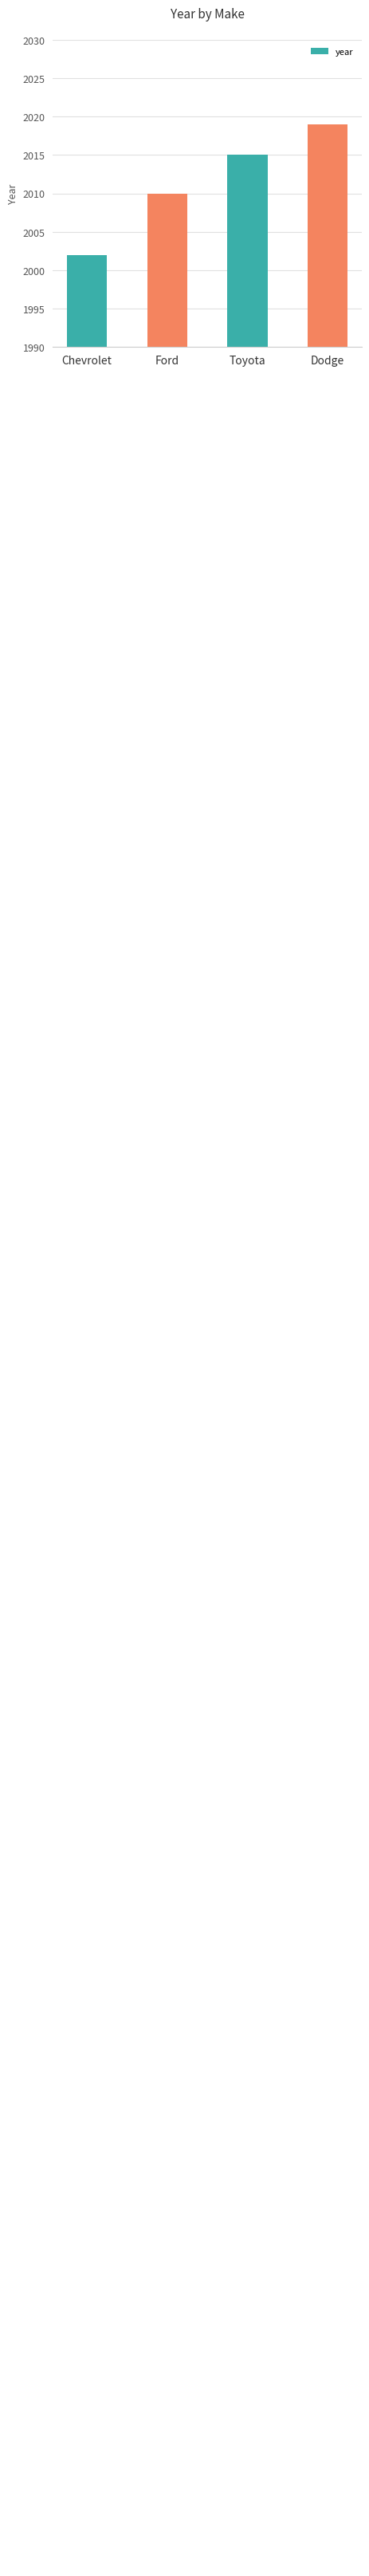

Which category has the highest value across all series?

Dodge